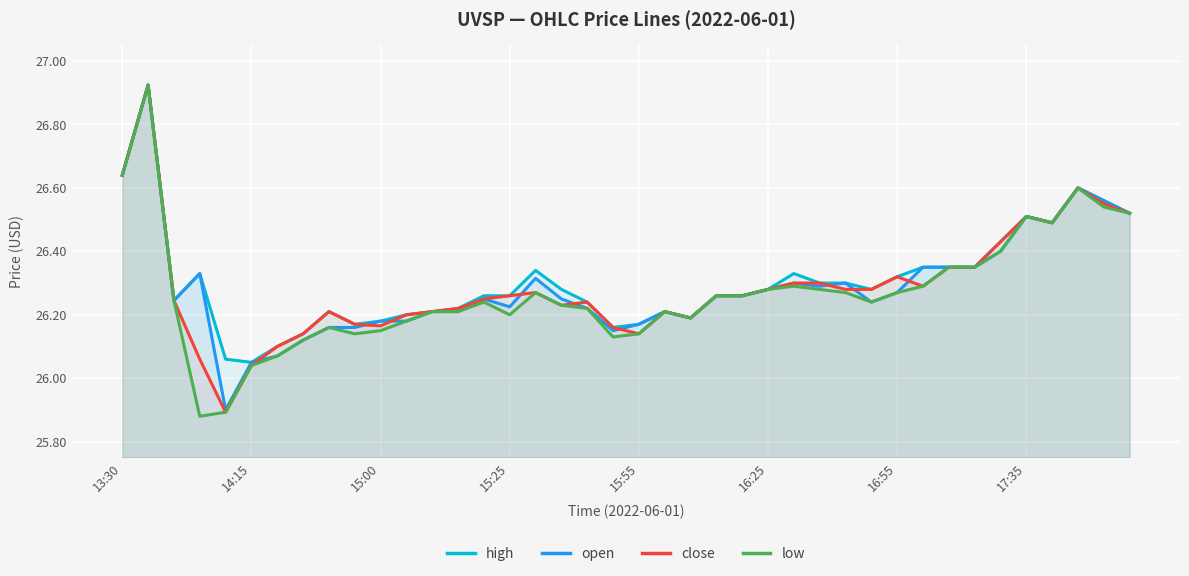

True or false: low and close cross at least once.

False